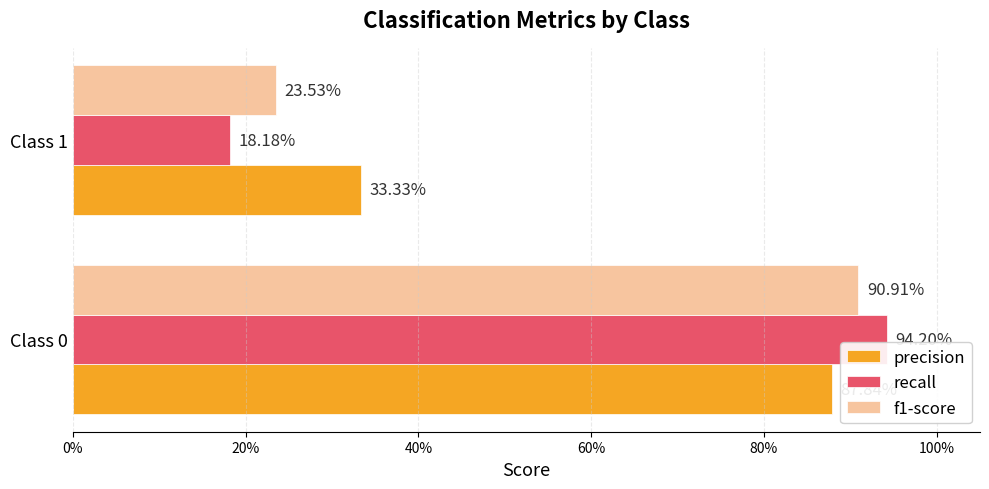

Which series has the widest spread of values?

recall